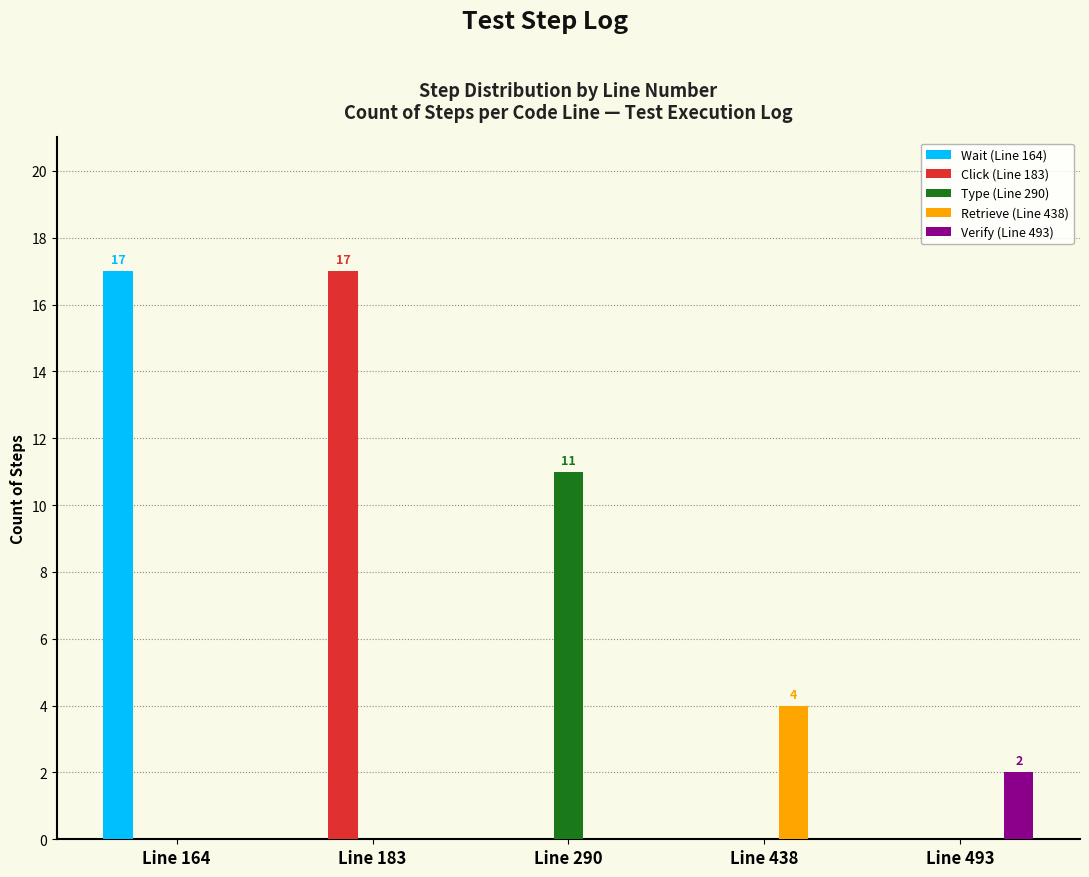

What is the total value across all series at Line 438?

4